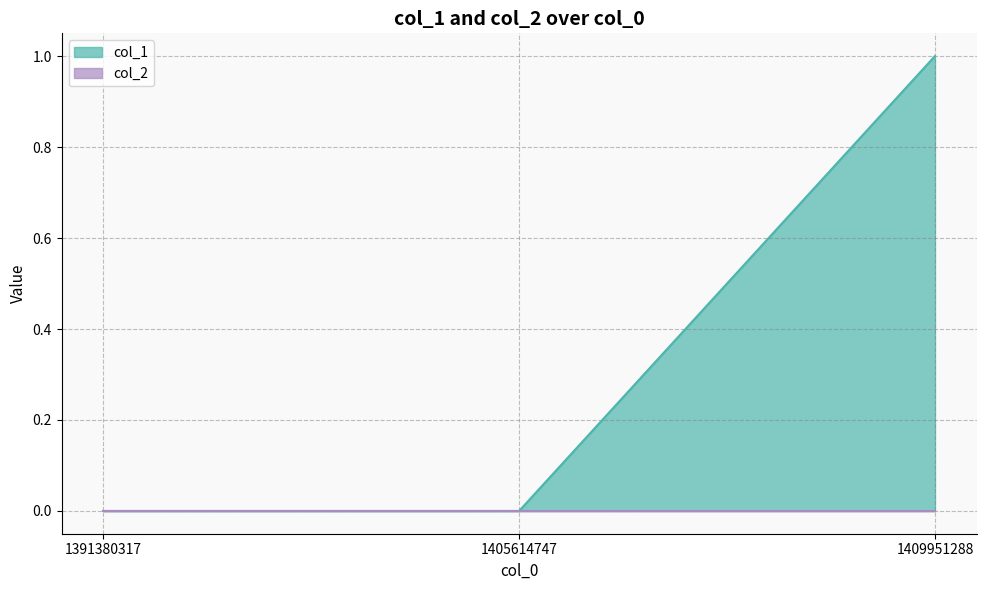

What is the change in value from 1391380317 to 1409951288?

+1